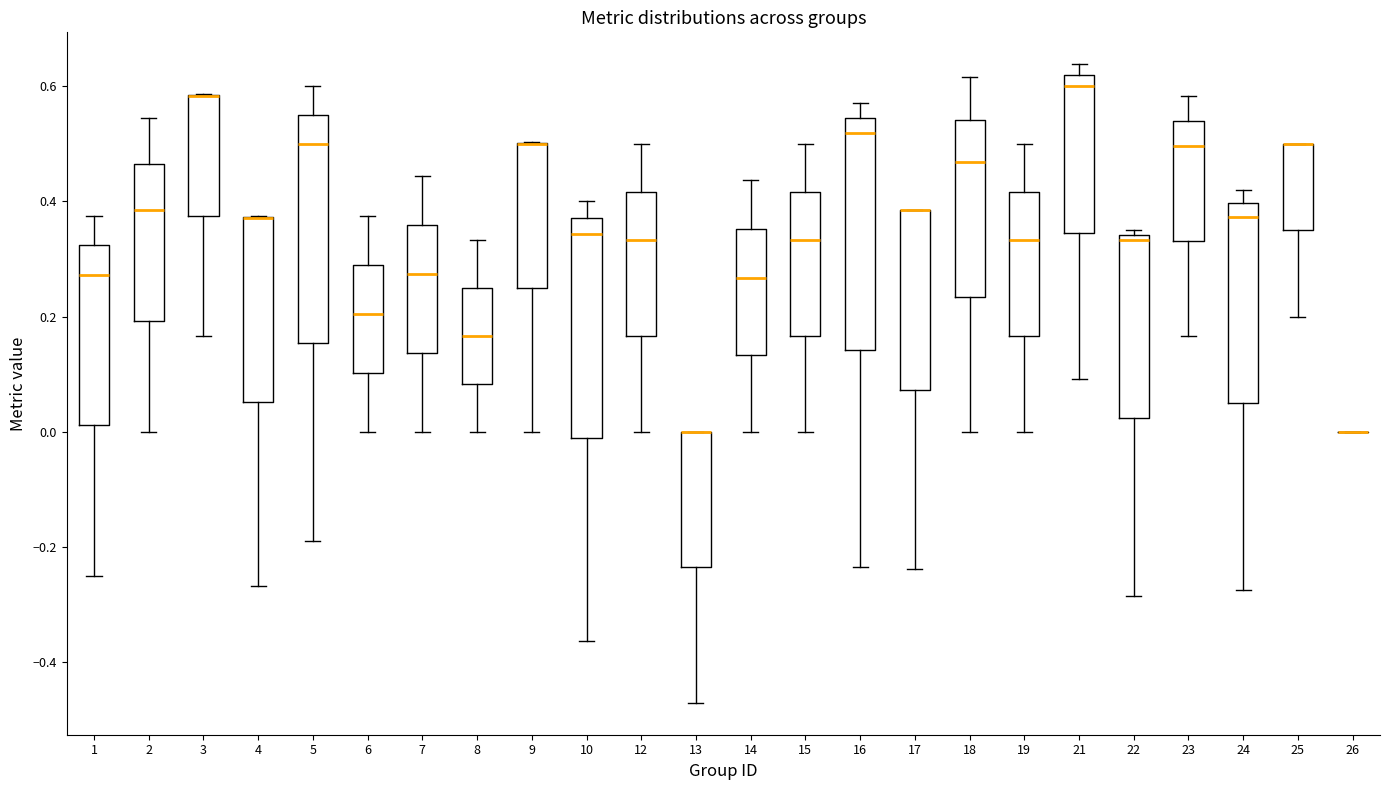

Where is the lower edge of the box at x = 23 on the y-axis? The values are not printed on the chart, so give them approximately, as read against the axis.

0.34